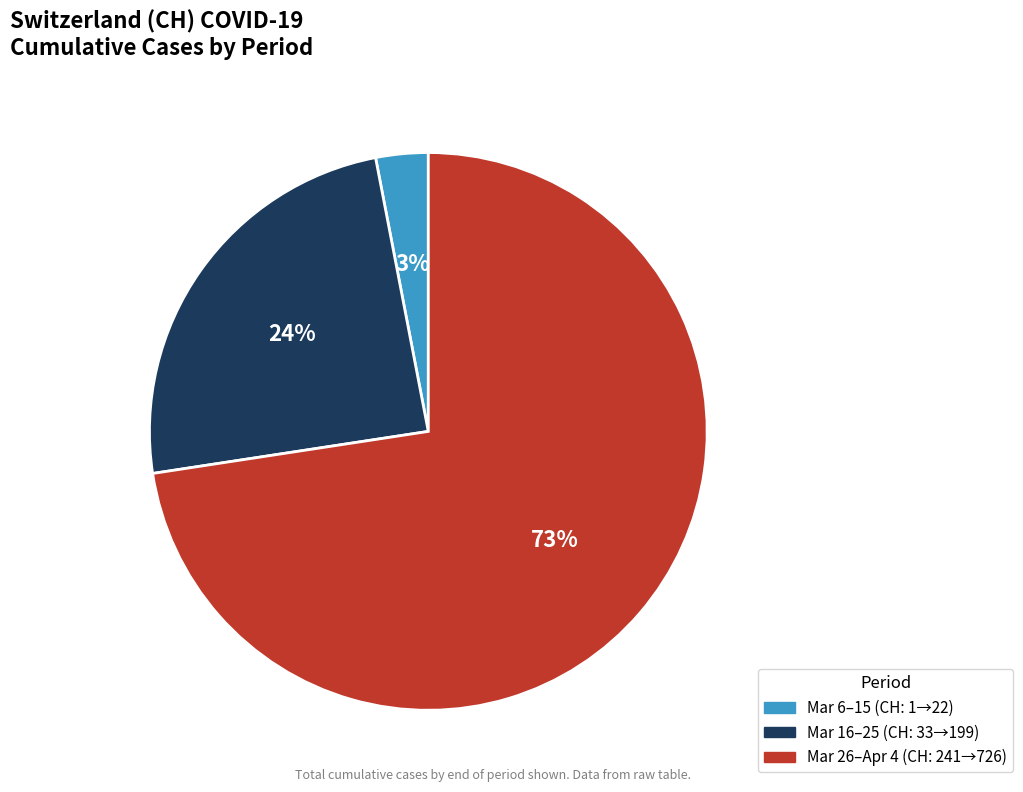

Is there a majority slice in this chart?

Yes